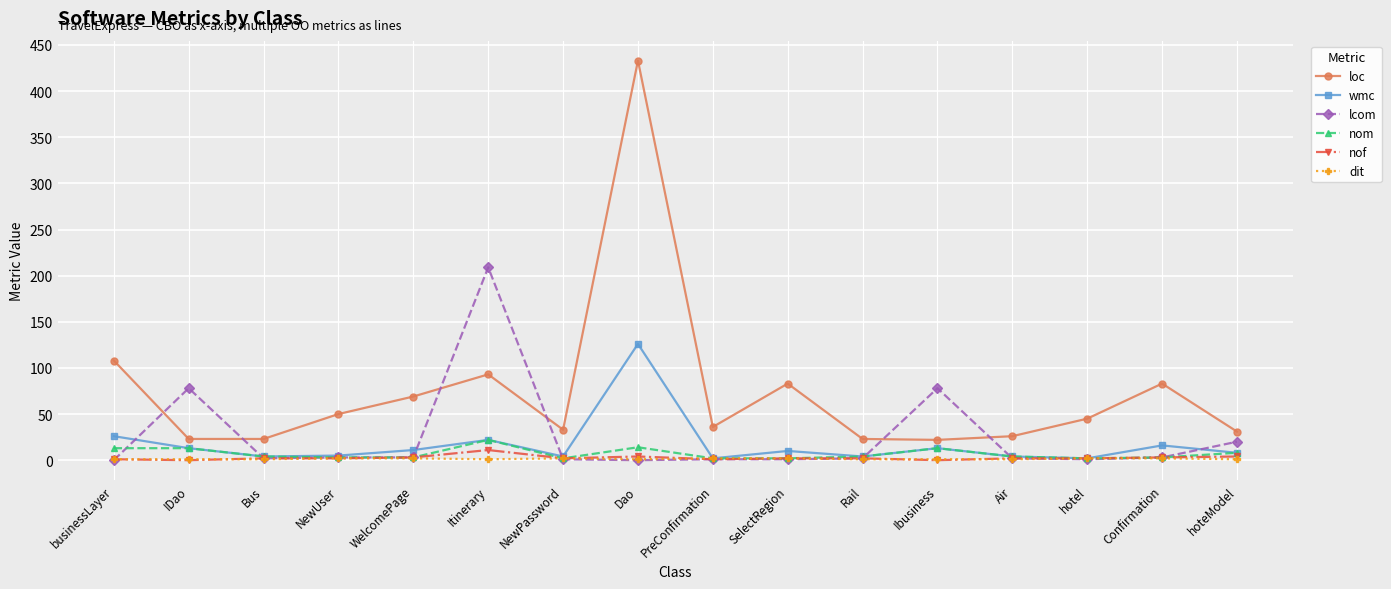

Which series has the largest total across all categories?

loc